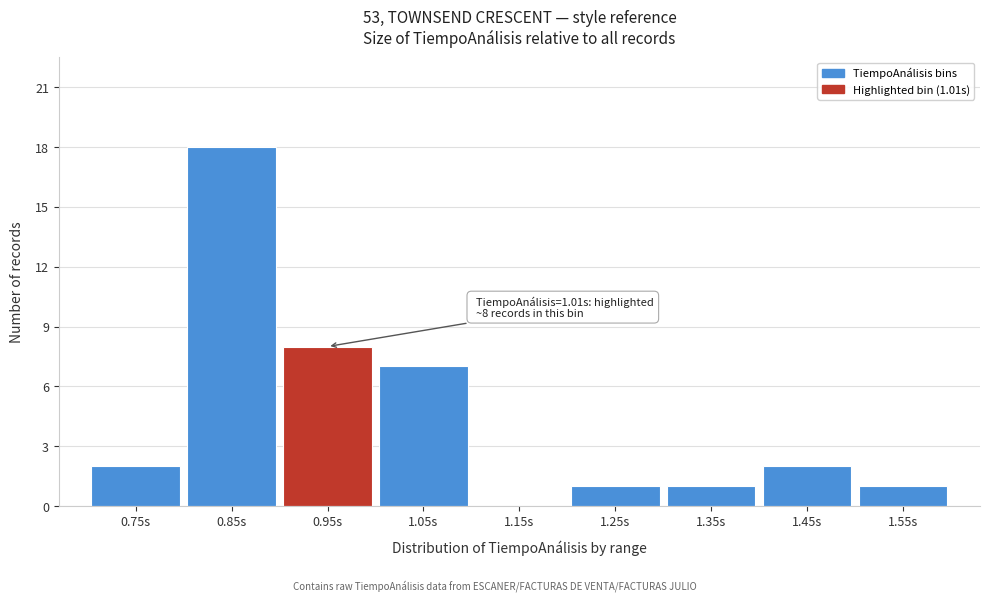

Reading left to right, transcribe all the data shown in this chart.

0.75s=2	0.85s=18	0.95s=8	1.05s=7	1.15s=0	1.25s=1	1.35s=1	1.45s=2	1.55s=1